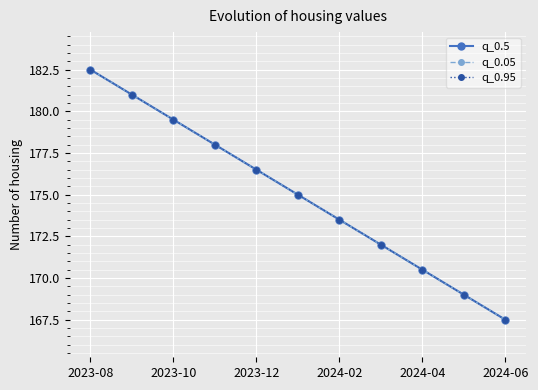

Which series has the widest spread of values?

q_0.5